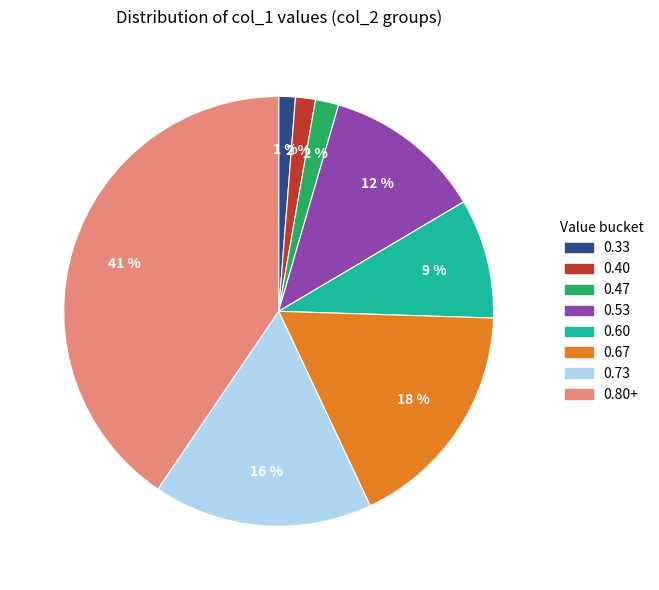

To the nearest percent, what is the average slice percentage?

12%